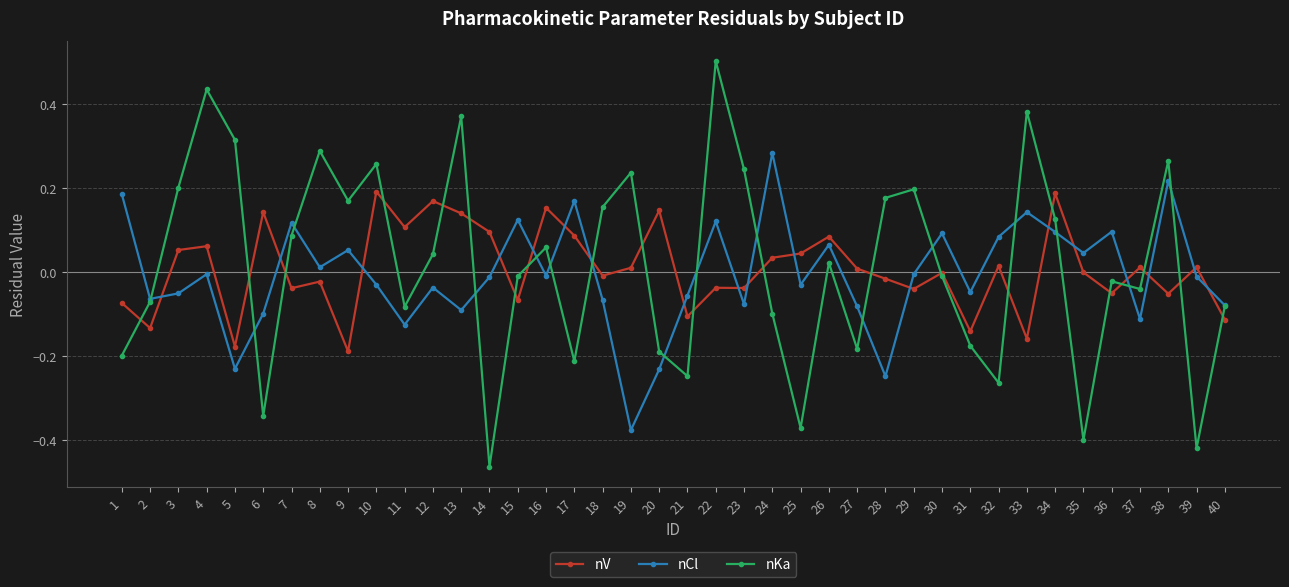

Which series changed the most between 9 and 20?

nKa